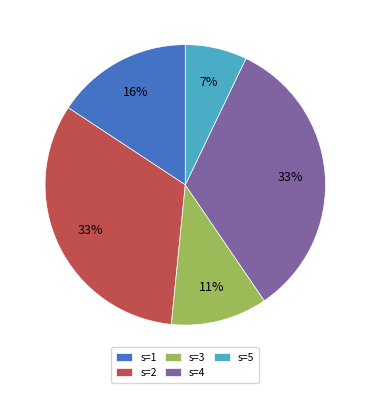

Is s=4 the majority of the pie?

No